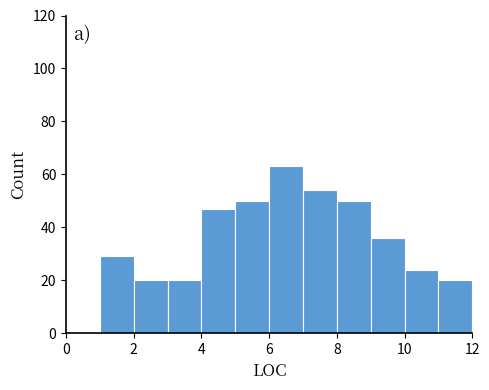

How tall is the bar that spans 3 to 4 on the x-axis? The values are not printed on the chart, so give them approximately, as read against the axis.

20